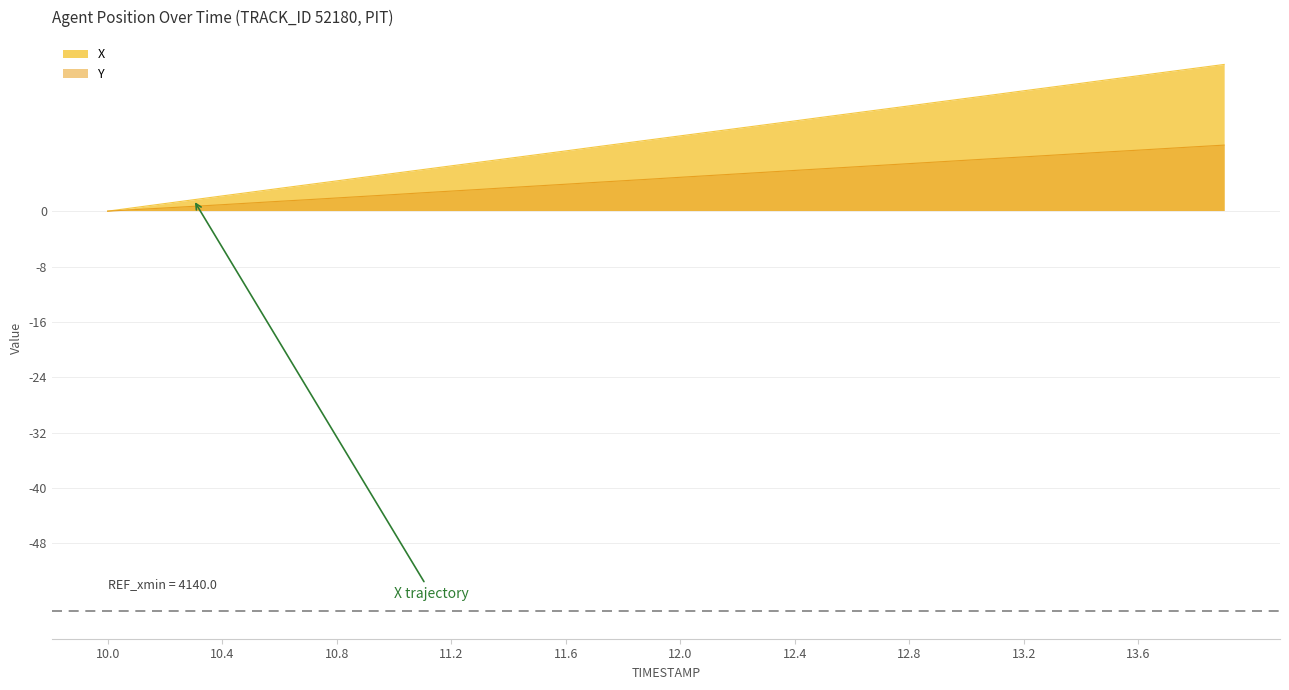

What is the greatest value displayed?

21.6